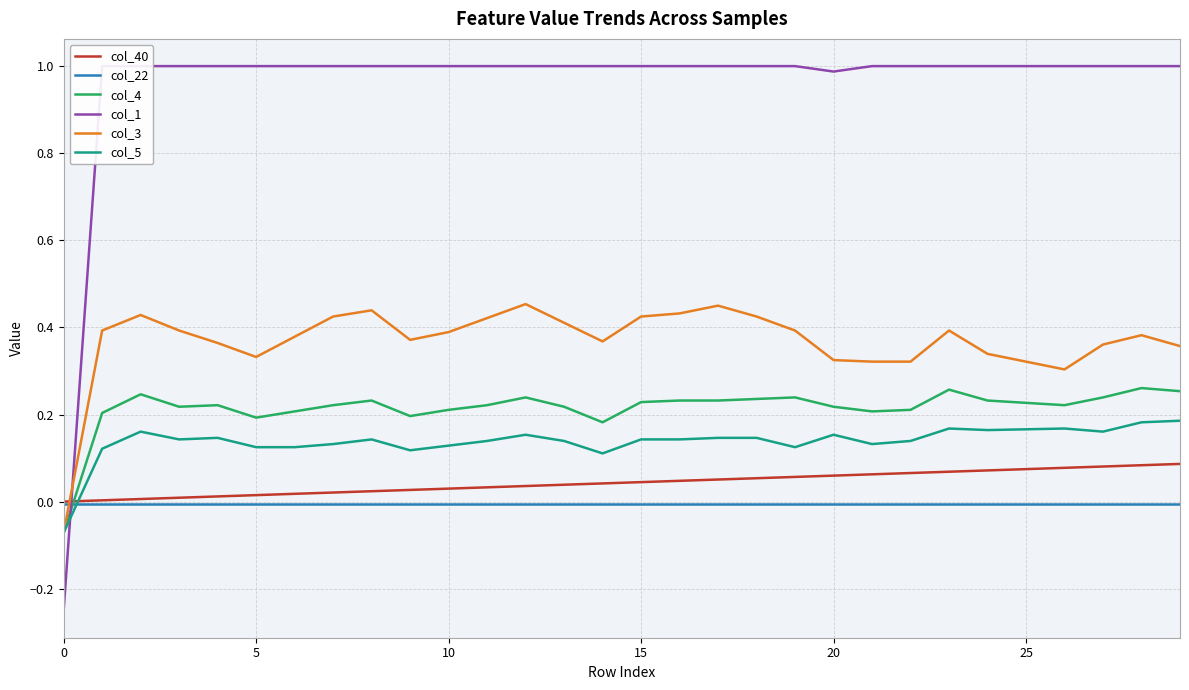

How many lines are shown in the chart?

6